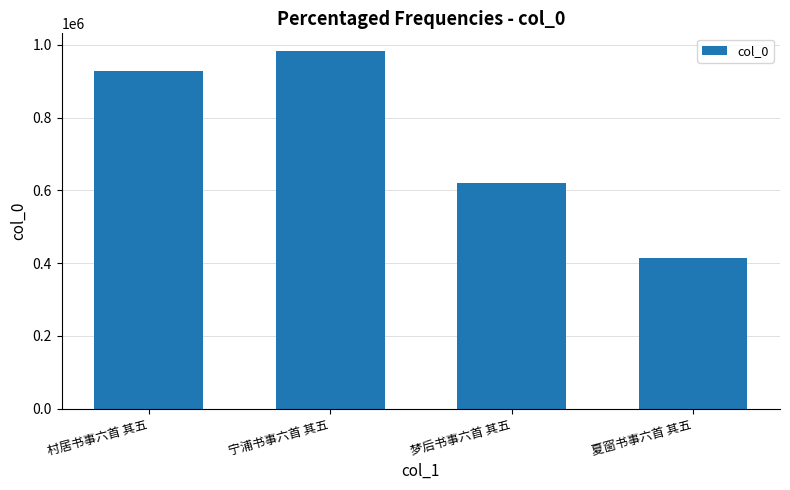

The value at 宁浦书事六首 其五 is 1483173. True or false?

False